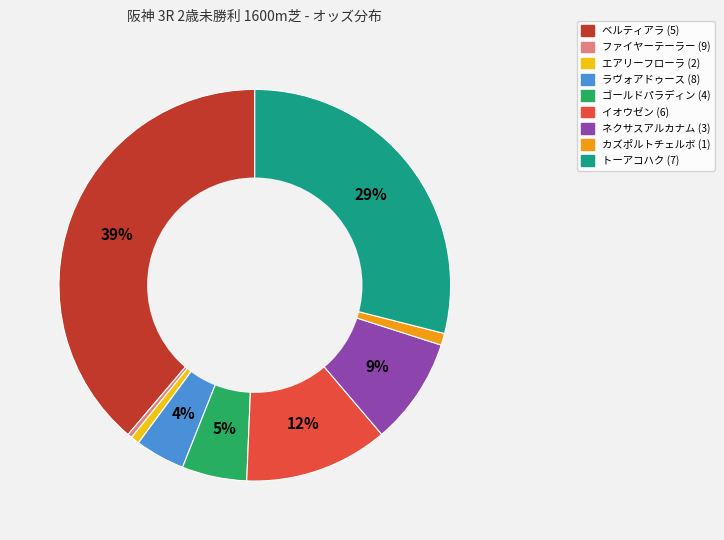

Count the number of slices in the pie.

9